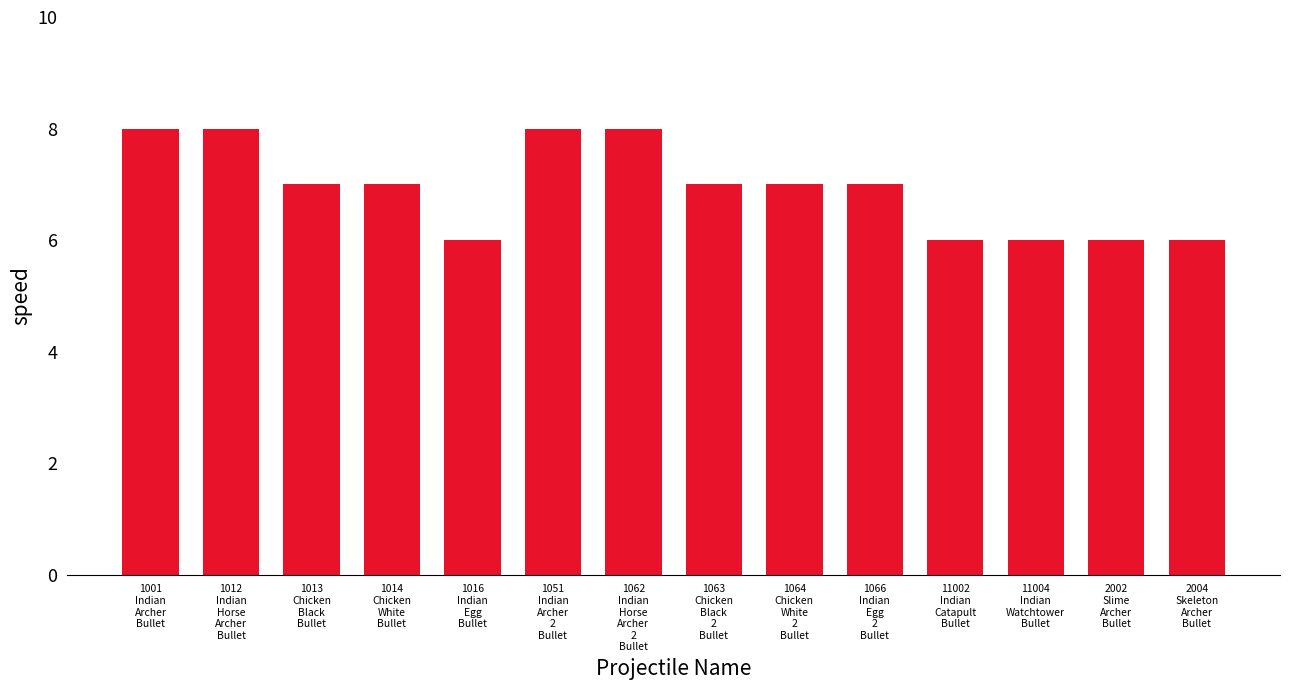

What is the sum of the values at 2004
Skeleton
Archer
Bullet and 11004
Indian
Watchtower
Bullet?

12